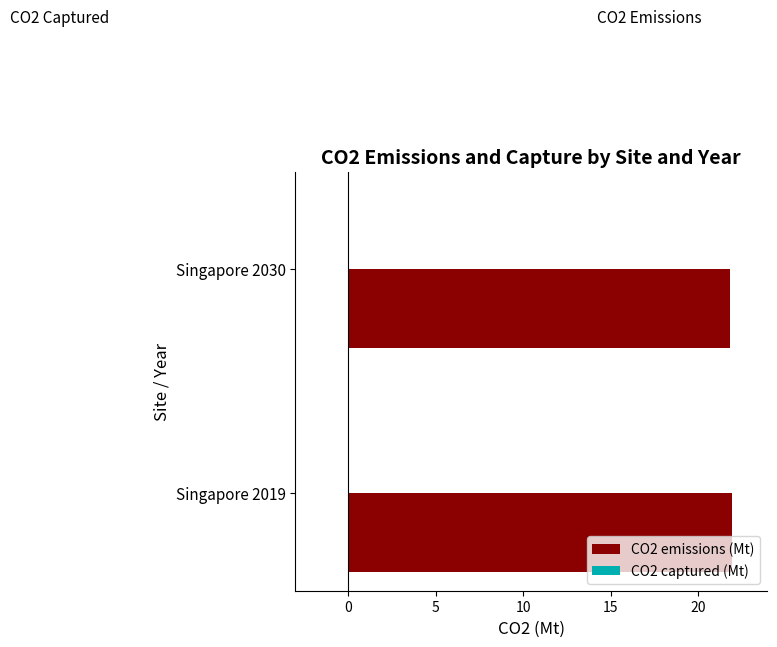

What is the ratio of the value at Singapore 2019 to the value at Singapore 2030?

1.0